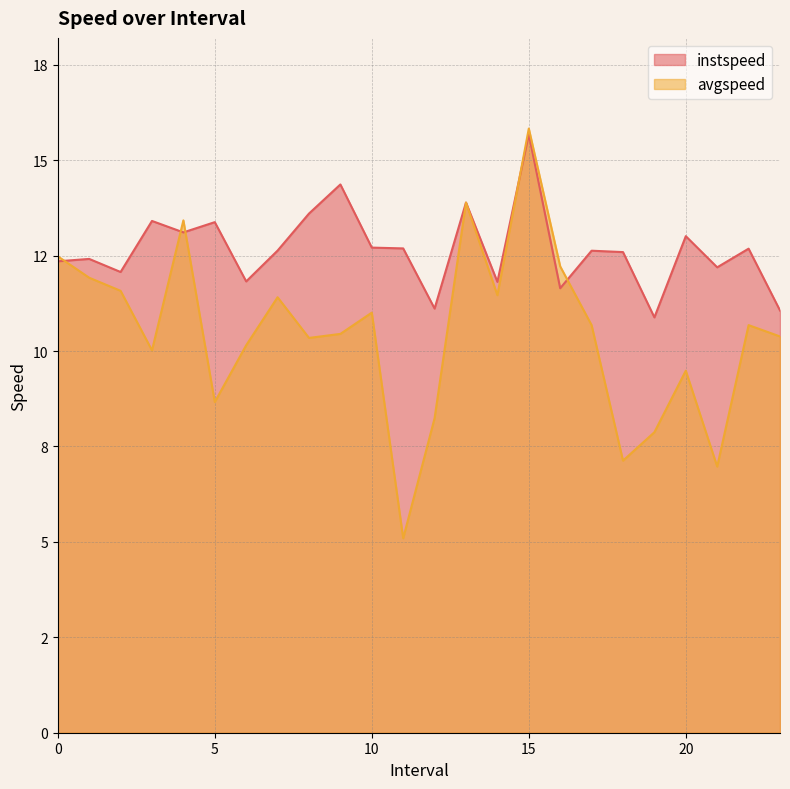

What are all the series names shown in the legend?

instspeed, avgspeed